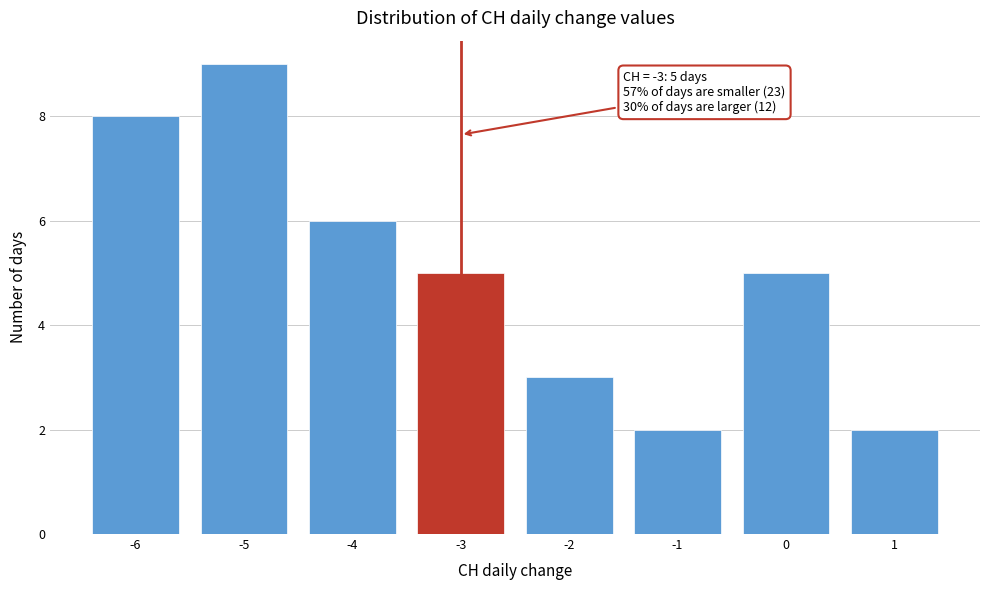

Which range on the x-axis has the tallest bar?

-5.5 to -4.5